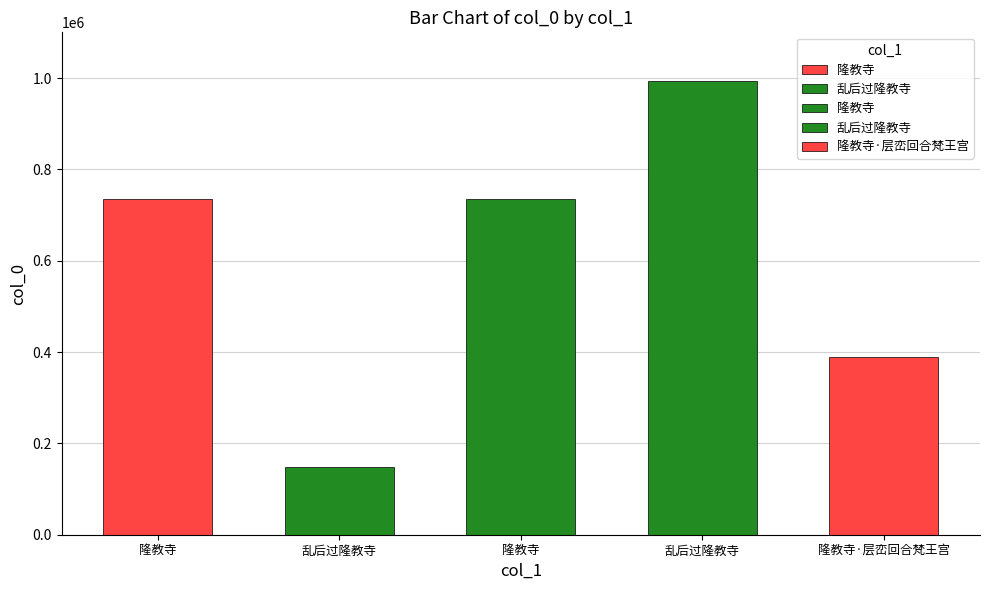

Count the number of categories in the chart.

5